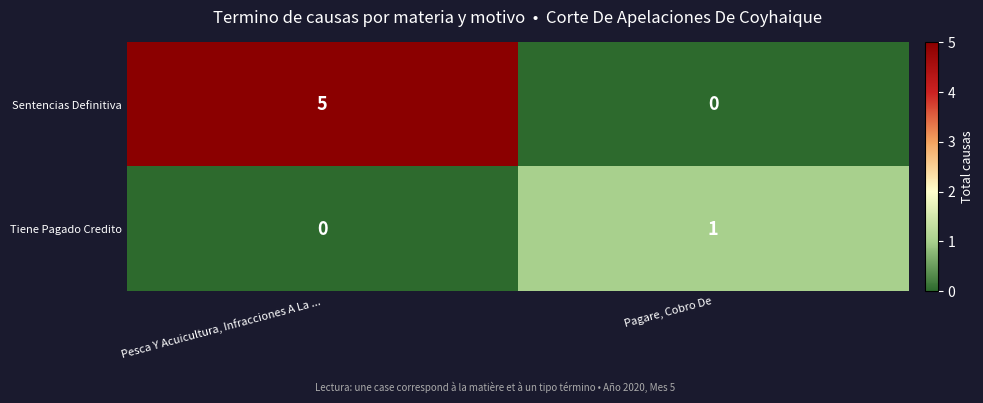

What is the difference between the maximum and minimum values in the Sentencias Definitiva series?

5